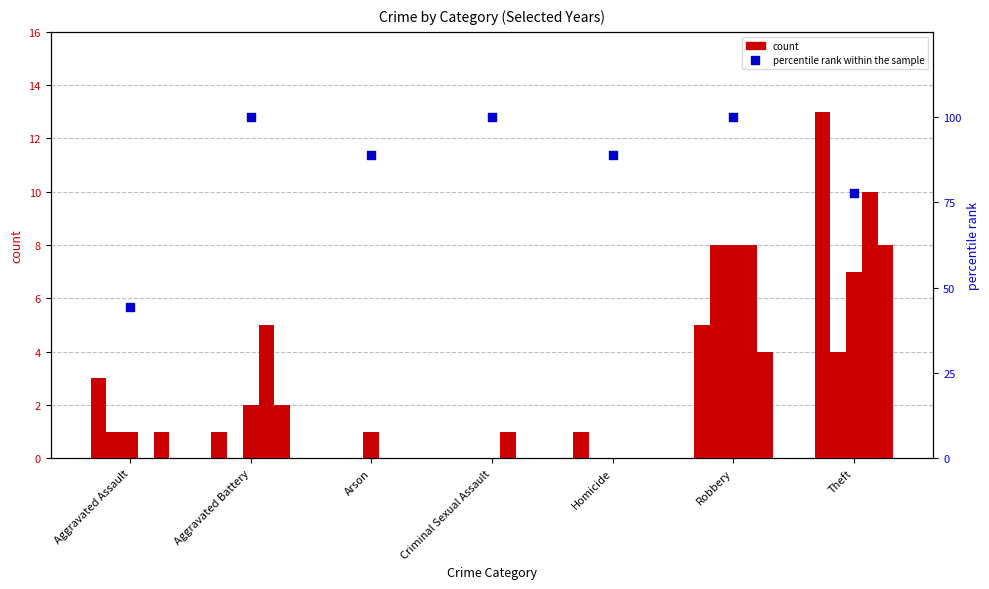

Which has a higher value, Homicide or Criminal Sexual Assault?

Criminal Sexual Assault